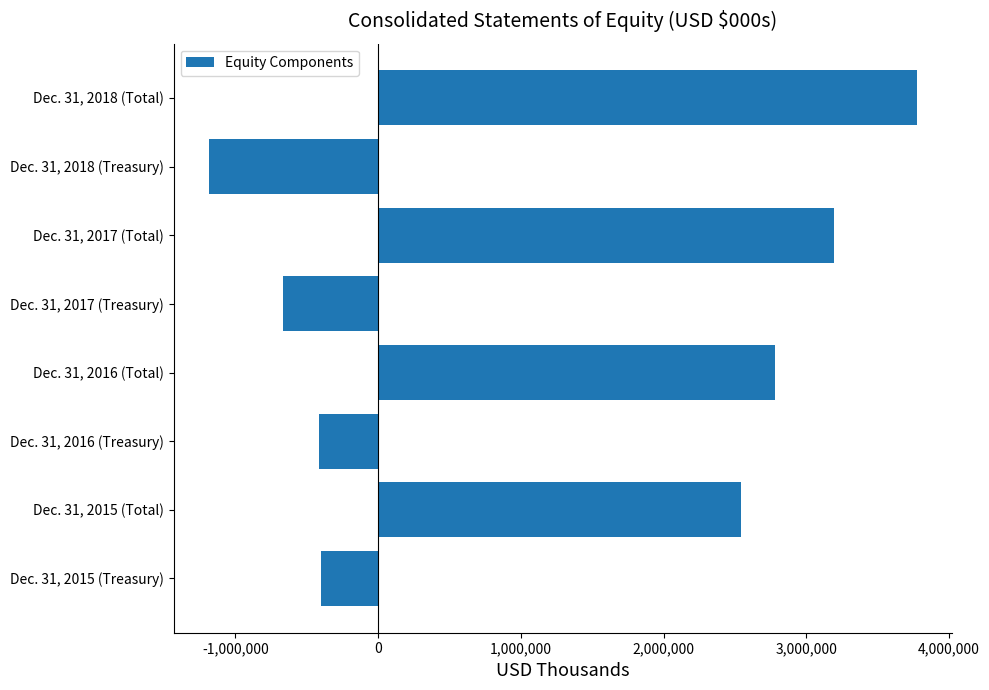

Which has a higher value, Dec. 31, 2018 (Total) or Dec. 31, 2015 (Treasury)?

Dec. 31, 2018 (Total)